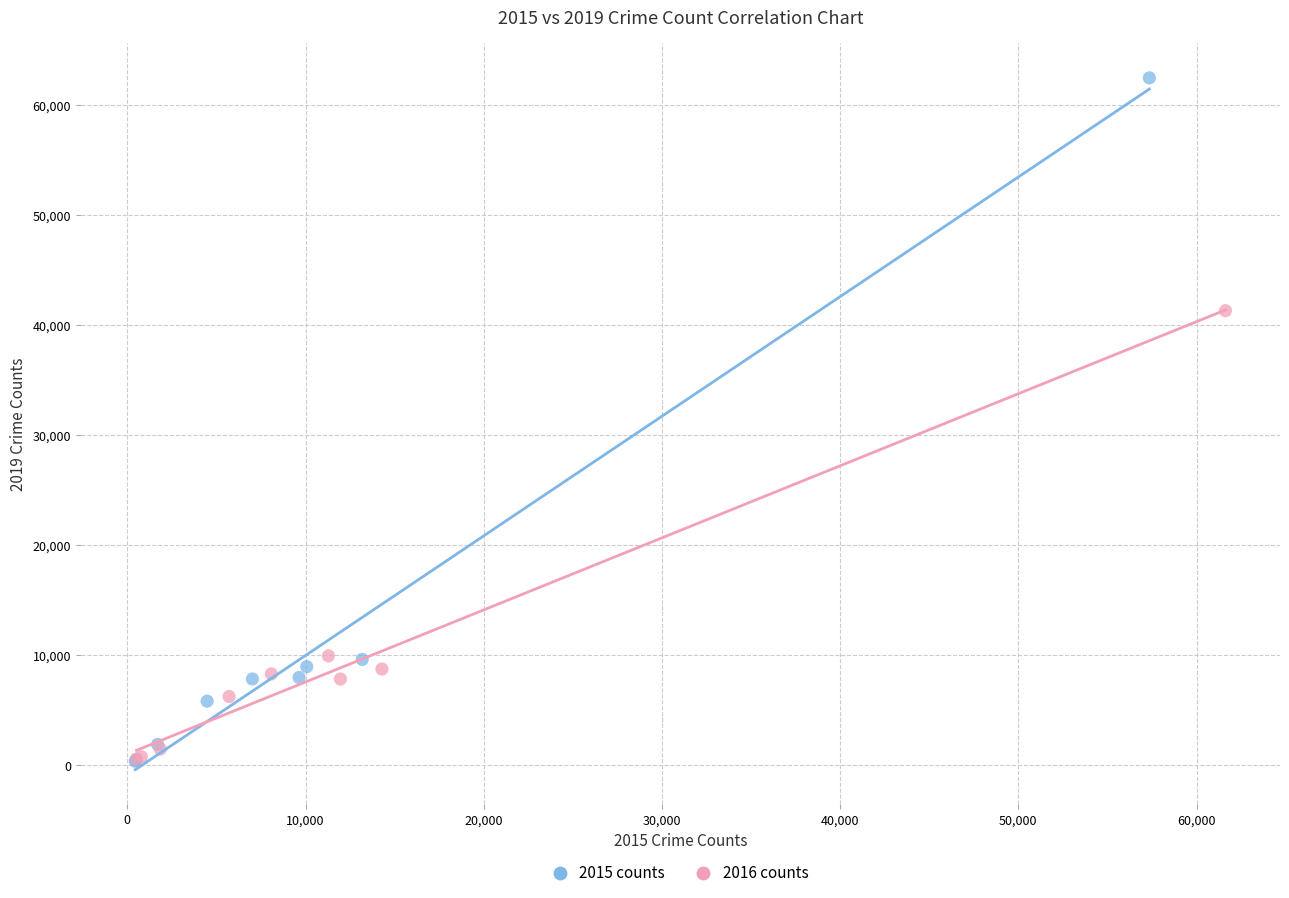

Which series reaches the maximum Y coordinate?

2015 counts